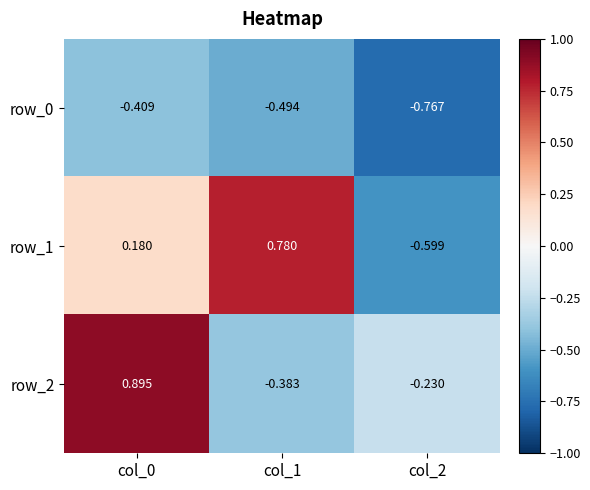

Which series has the largest range (max minus min)?

row_1